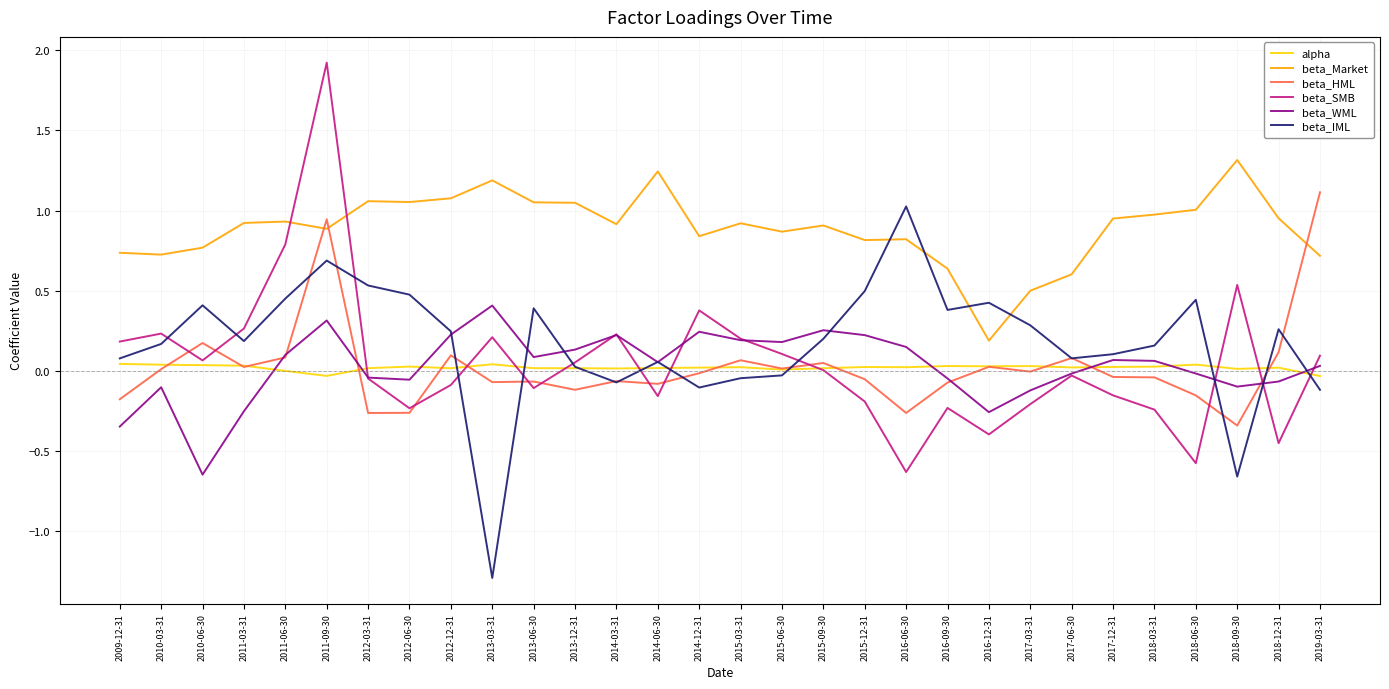

Which series has the largest total across all categories?

beta_Market